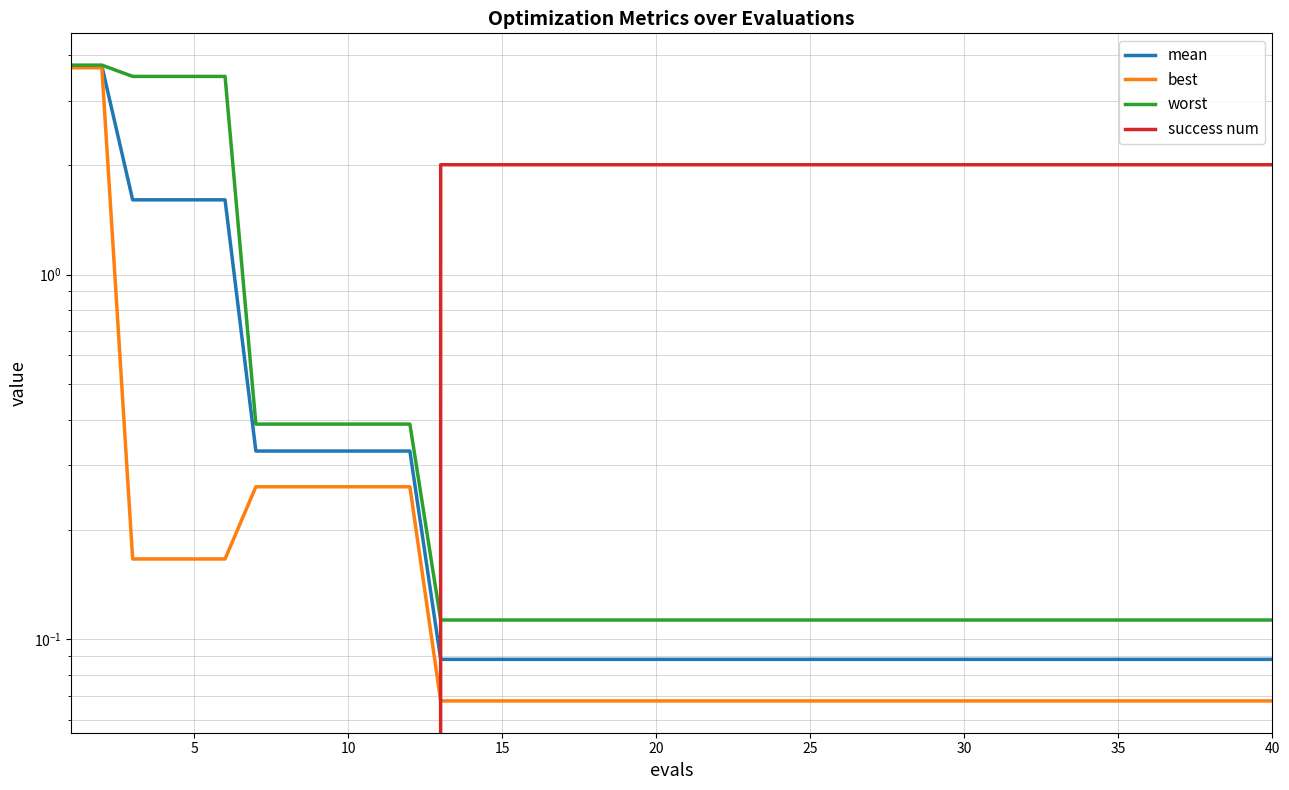

What is the spread (max minus min) of values at 22?

1.9